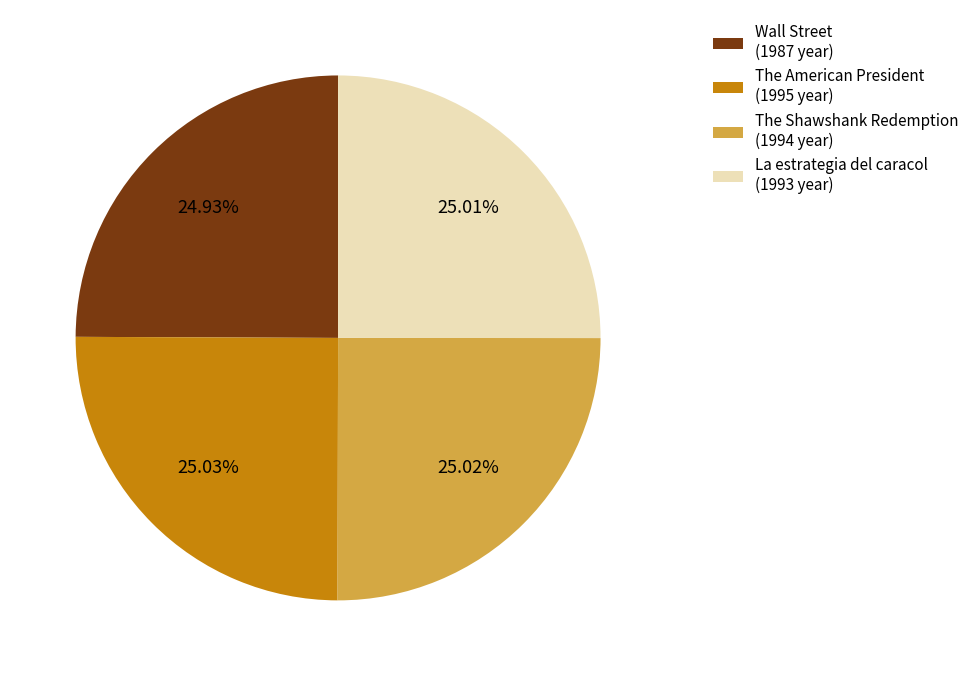

What percentage is NOT represented by Wall Street?

75.1%